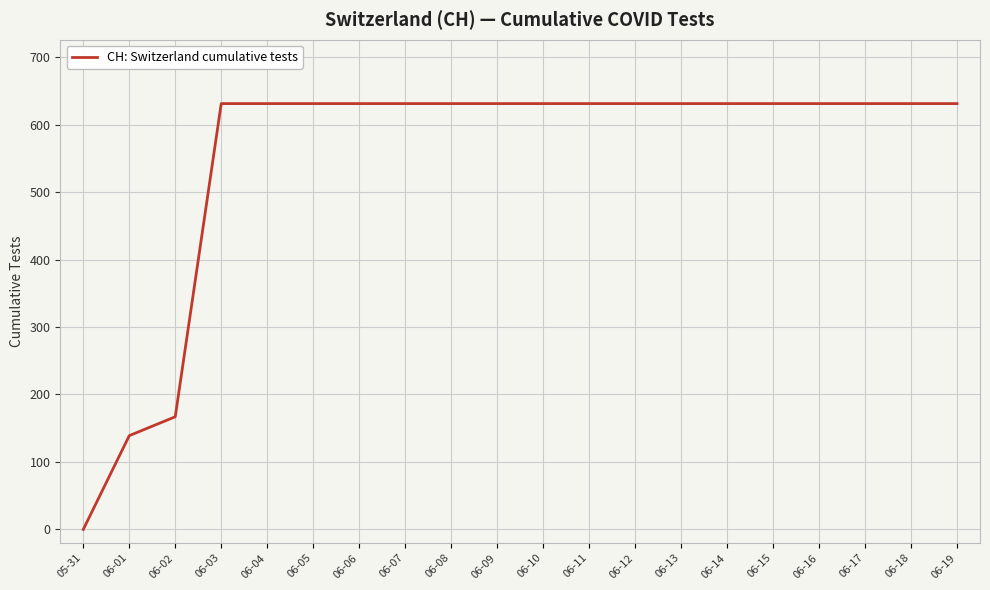

Which category has the lowest value across all series?

05-31